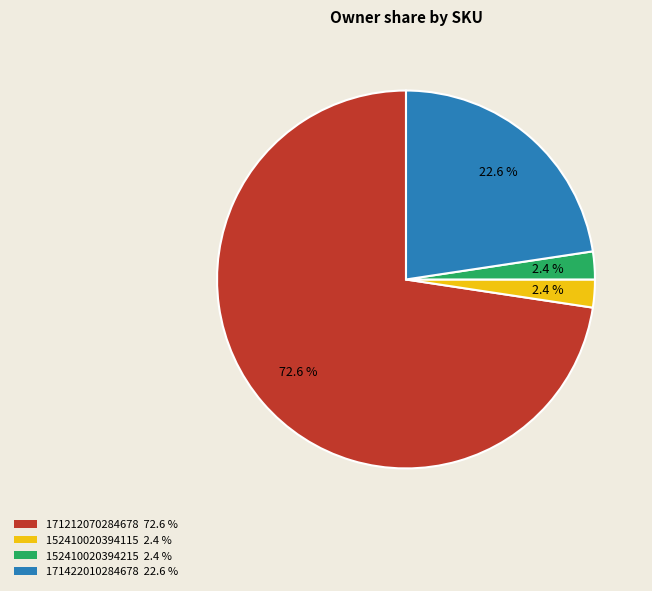

Approximately how many times larger is the value at 152410020394115 2.4 % compared to 152410020394215 2.4 %?

1.0